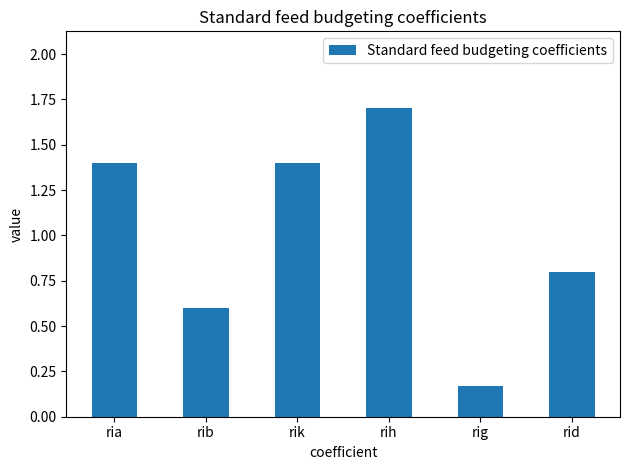

Are the bars grouped side by side (vs. stacked)?

No